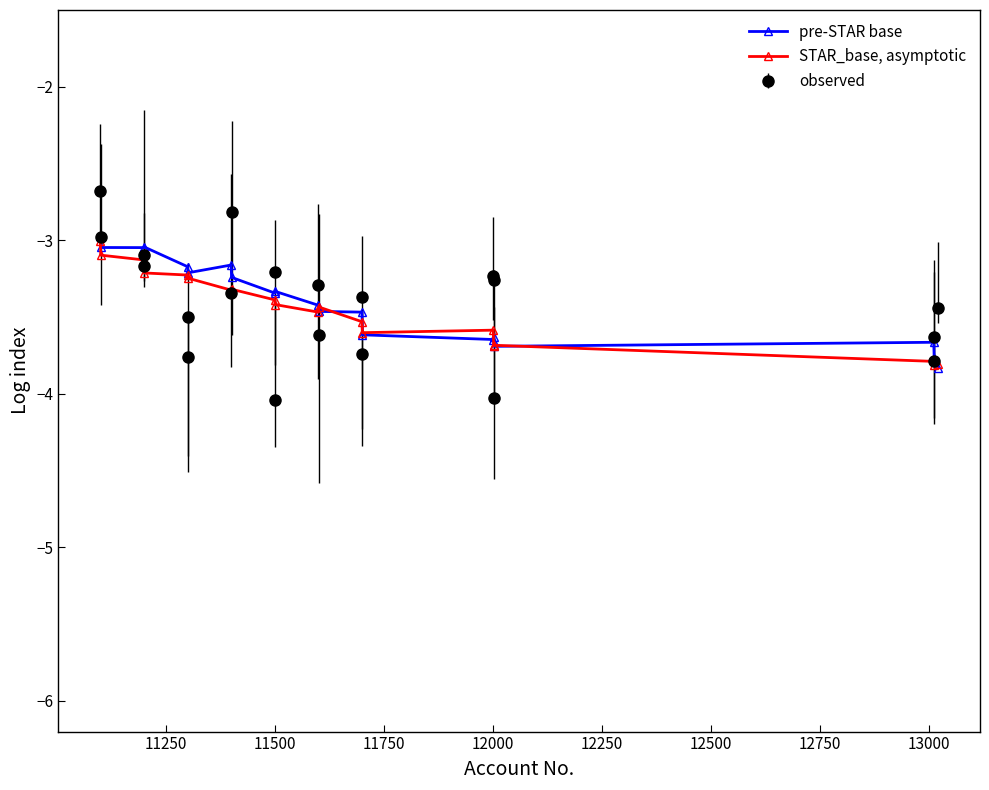

List the series in order of their peak value, highest first.

observed, pre-STAR base, STAR_base, asymptotic